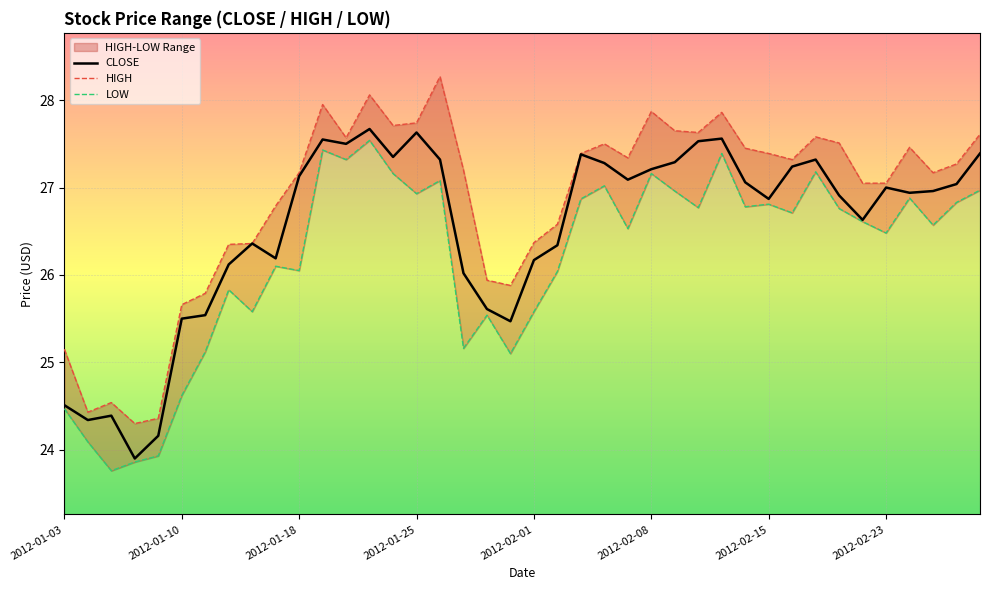

The CLOSE series shows 9.8 at 11. True or false?

False